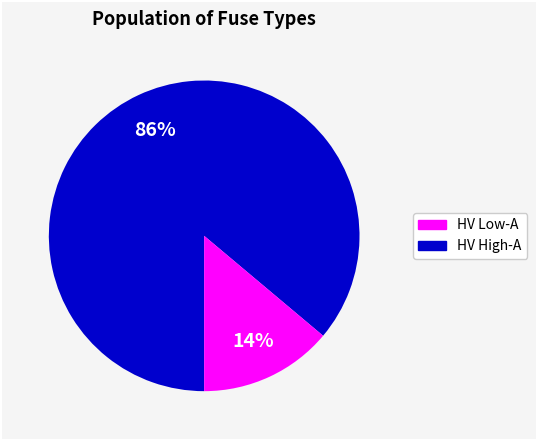

To the nearest percent, what is the average slice percentage?

50%